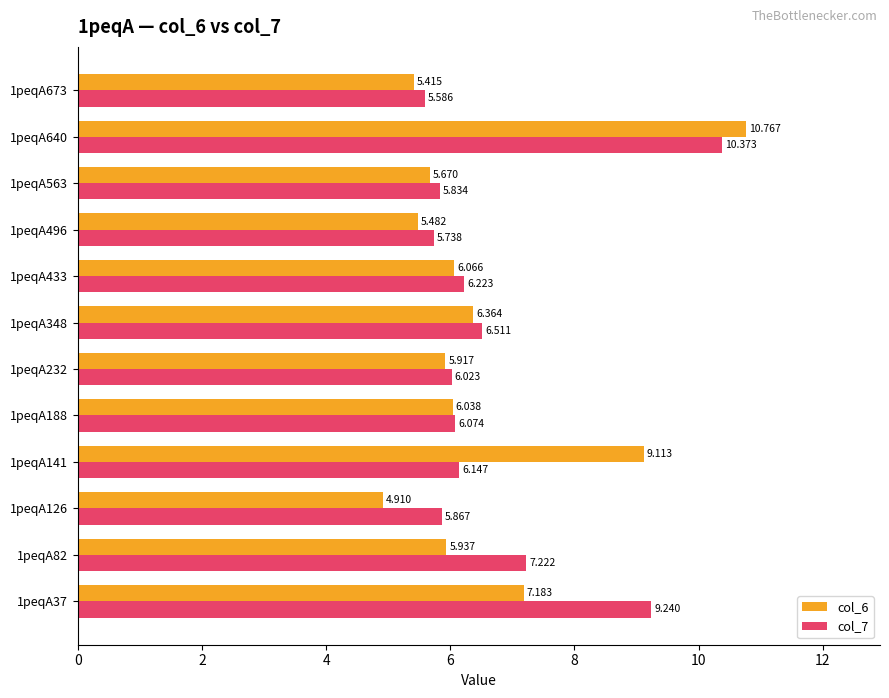

List the series in order of their peak value, lowest first.

col_7, col_6